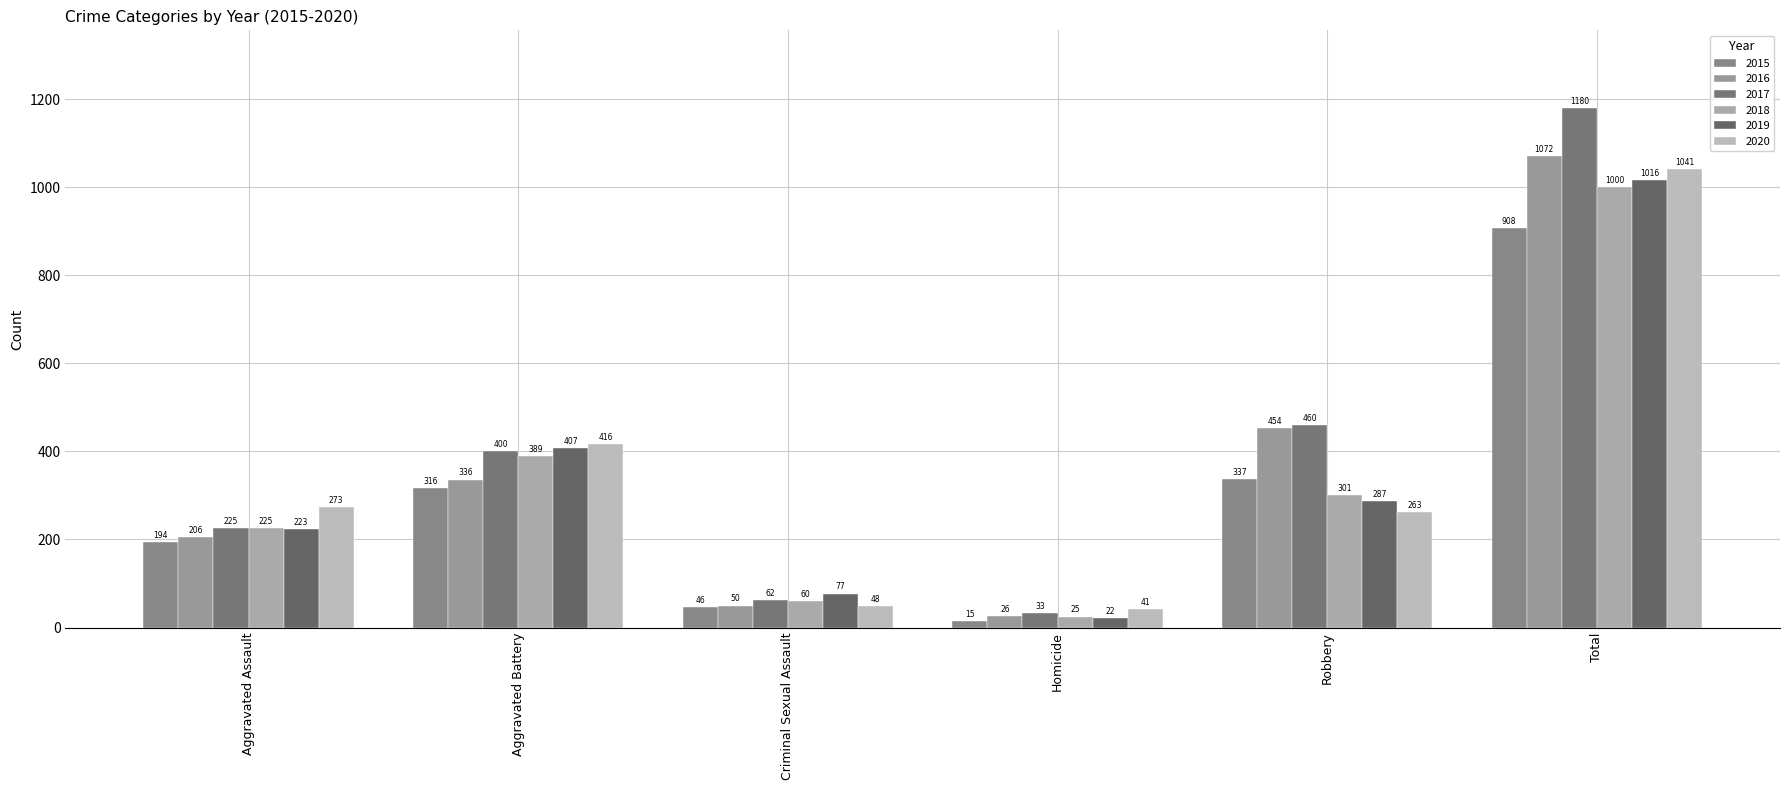

What are all the series names shown in the legend?

2015, 2016, 2017, 2018, 2019, 2020